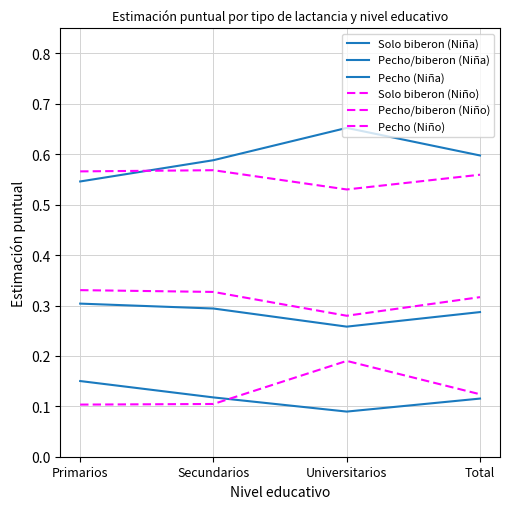

Which series changed the most between Universitarios and Total?

Pecho/biberon (Niño)